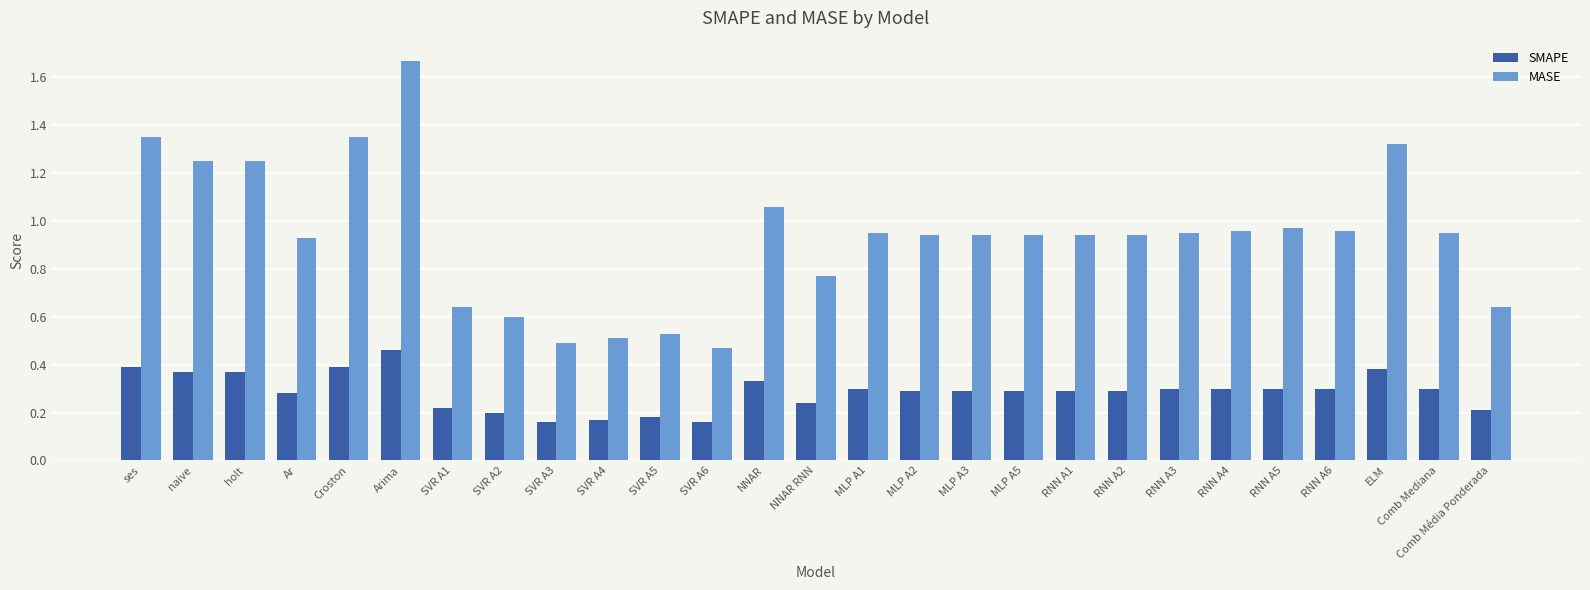

Does the chart contain stacked bars?

No